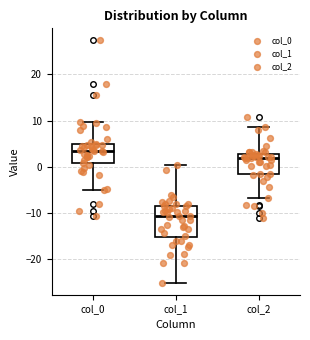

Where does the lower whisker of the box for col_0 end on the y-axis? The values are not printed on the chart, so give them approximately, as read against the axis.

-5